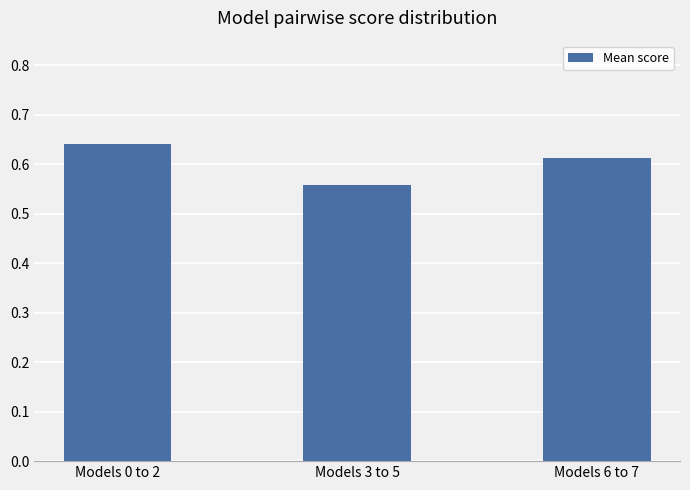

Between Models 6 to 7 and Models 3 to 5, which is larger?

Models 6 to 7